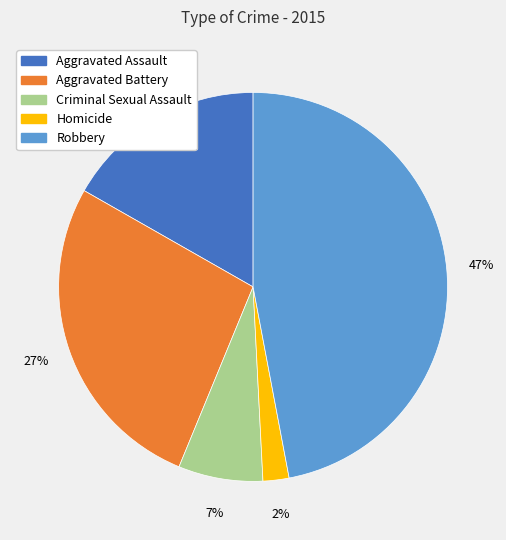

True or false: Robbery accounts for 47% of the total.

True